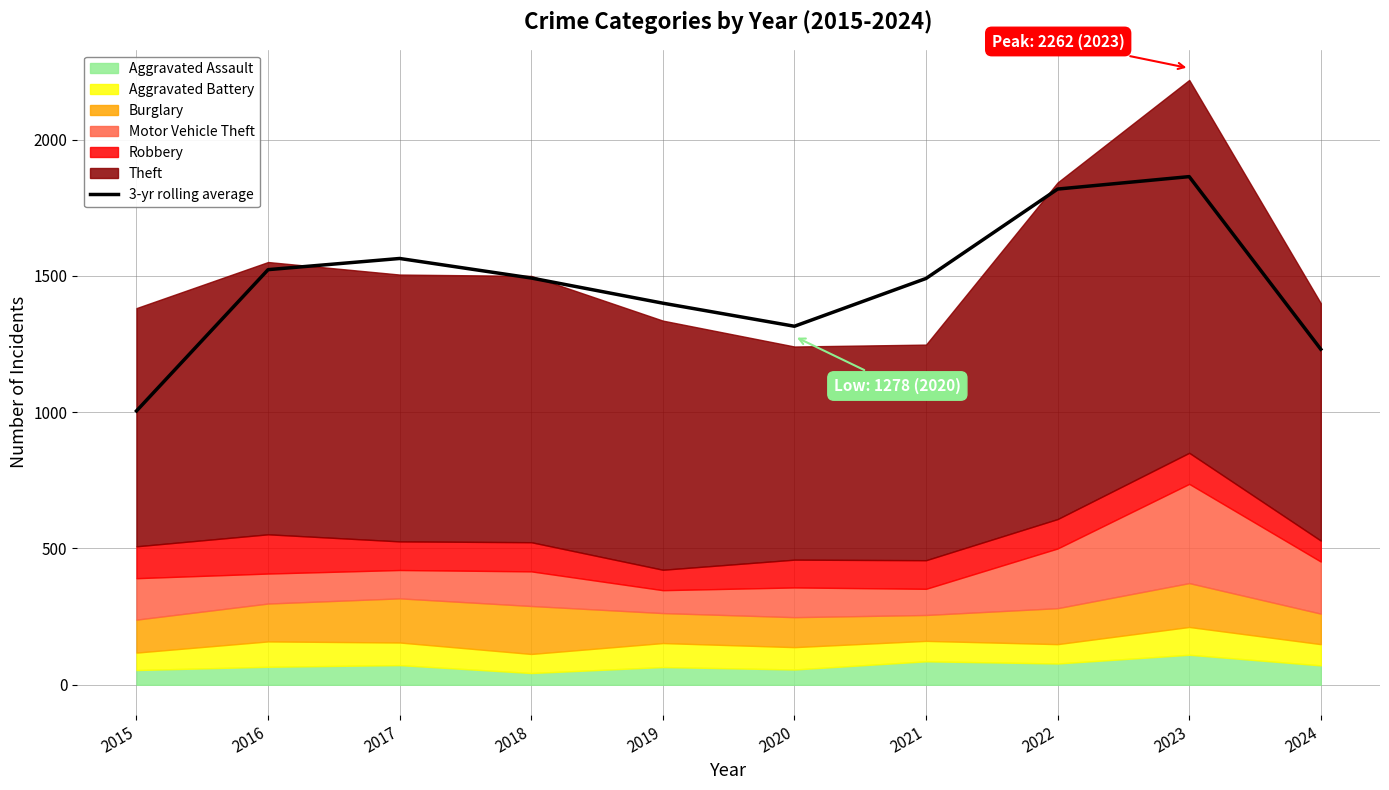

Where is the data nearest to the value 1434?

2019